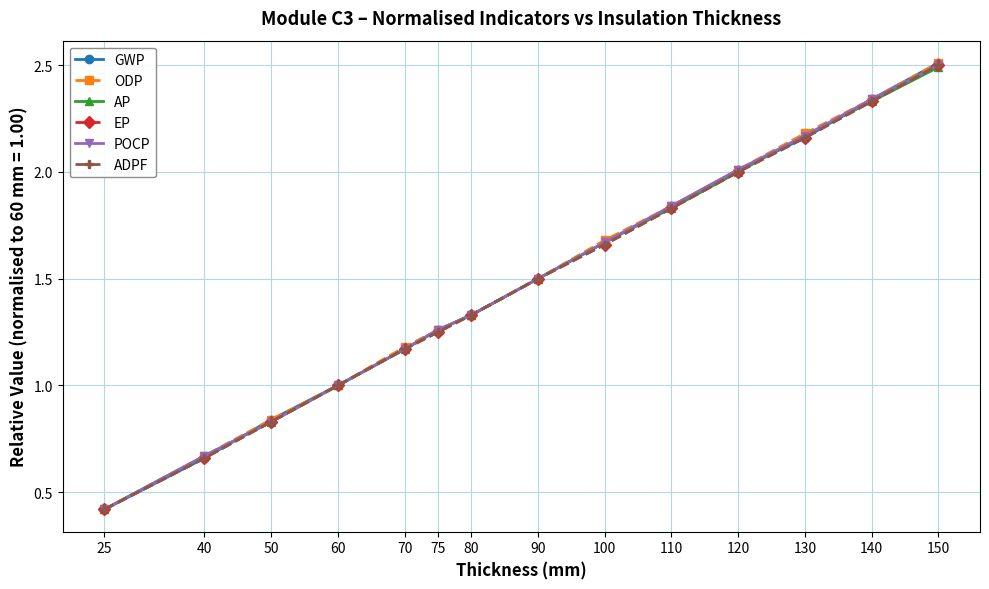

Is this an area chart (filled region under the line)?

No